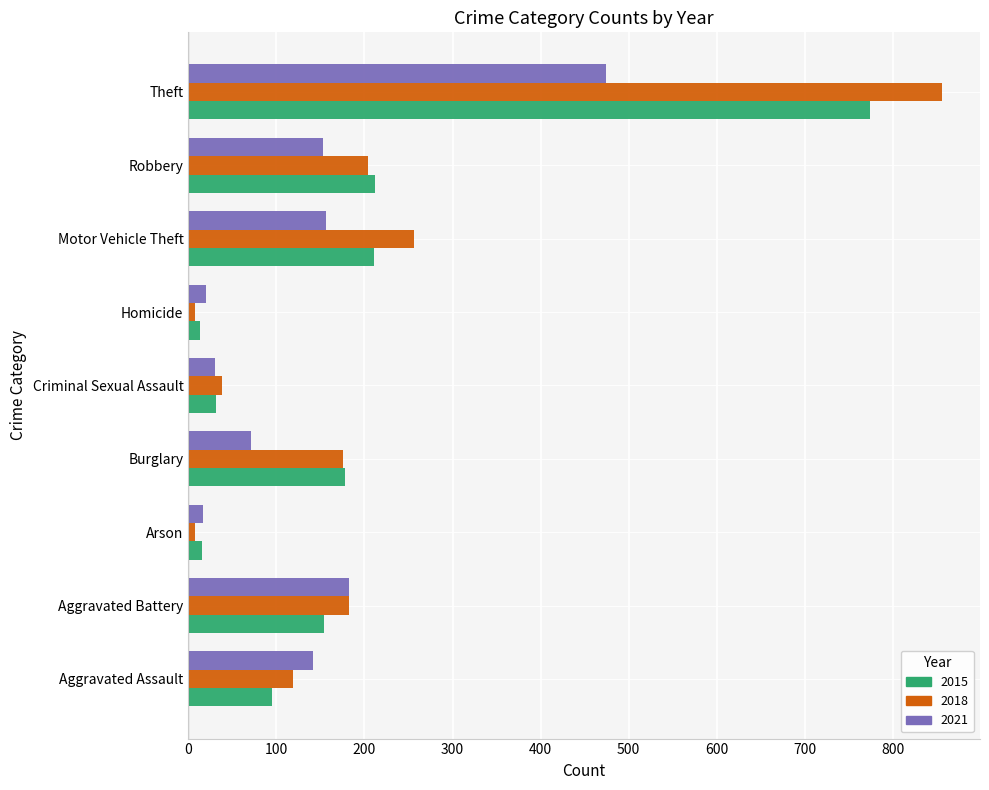

At which label is 2018 closest to 432?

Motor Vehicle Theft